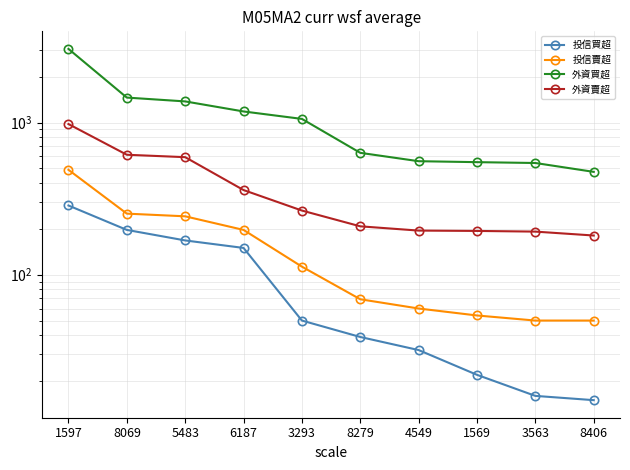

Which label corresponds to the smallest value in the chart?

8406